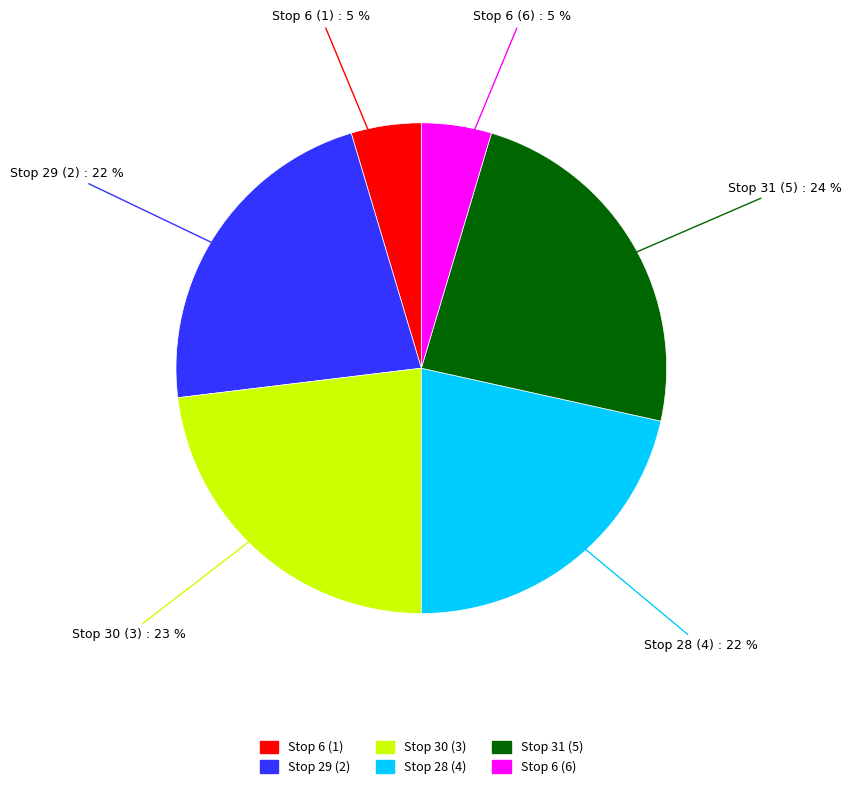

Do Stop 30 (3) and Stop 28 (4) together represent more than half of the pie?

No